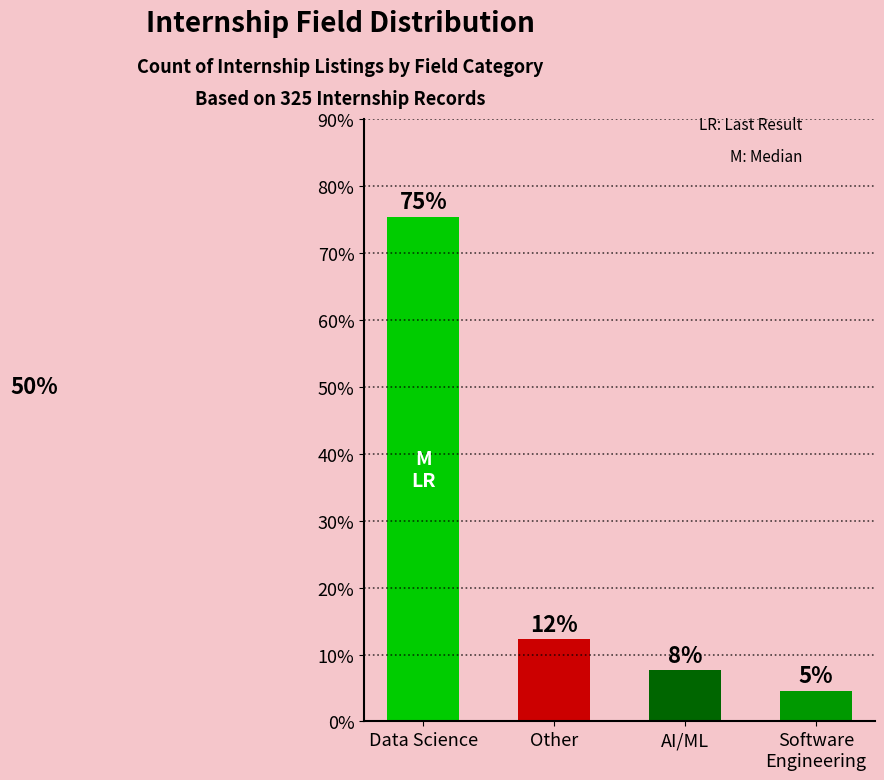

Rank the categories by value from lowest to highest.

Software
Engineering, AI/ML, Other, Data Science